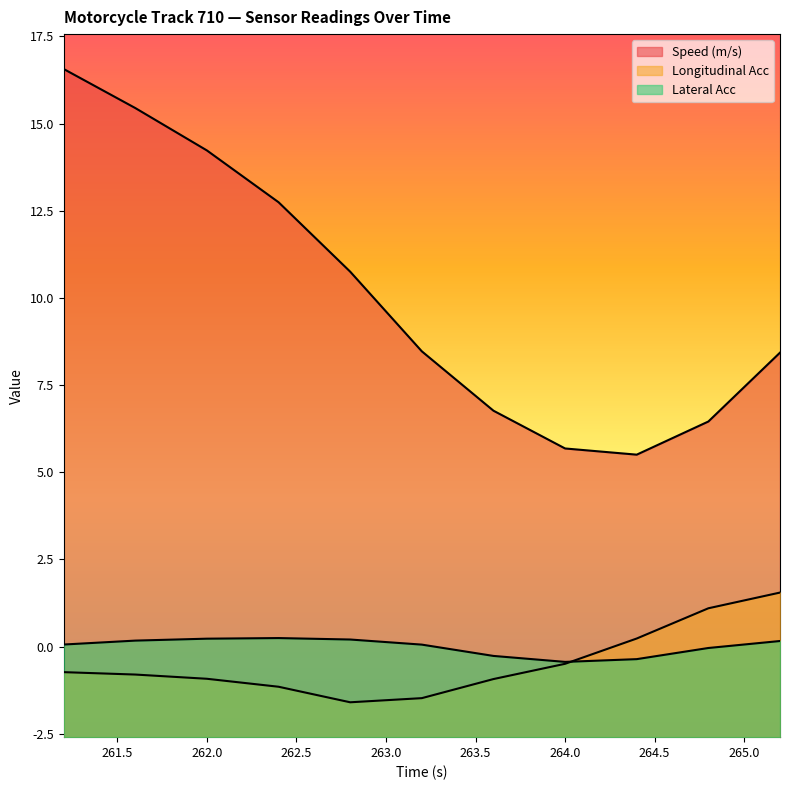

Which series has the largest total across all categories?

Speed (m/s)